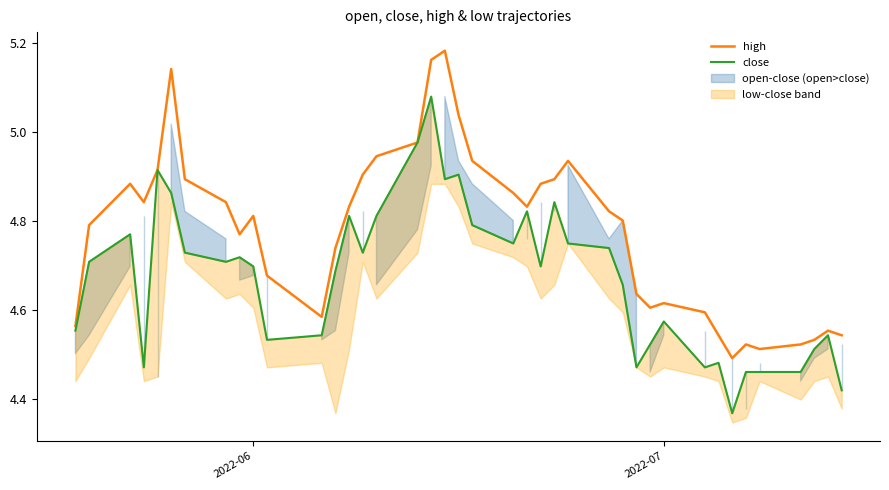

How many categories are shown in the chart?

40